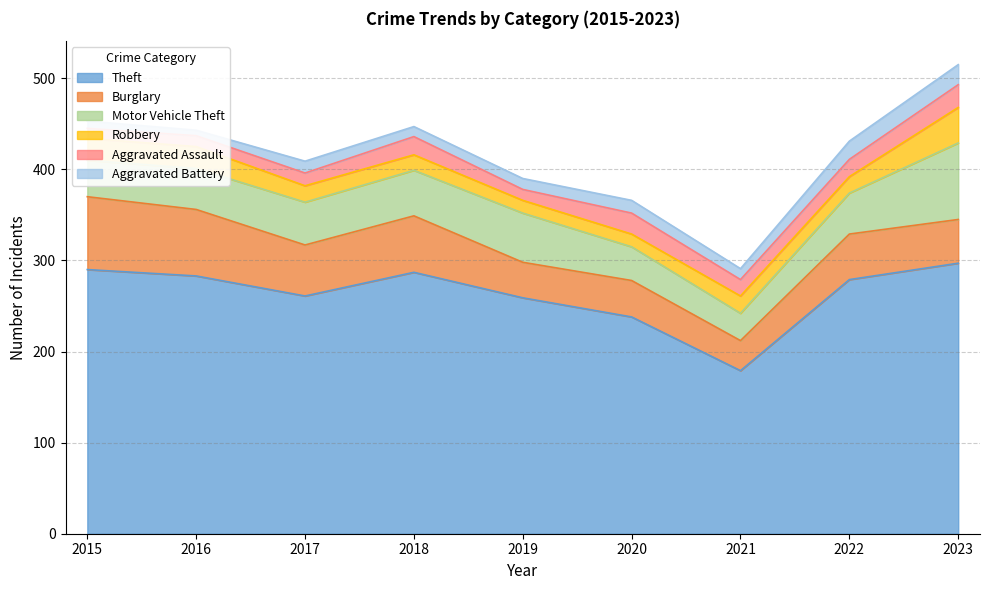

What is the highest value of the Motor Vehicle Theft series?

84